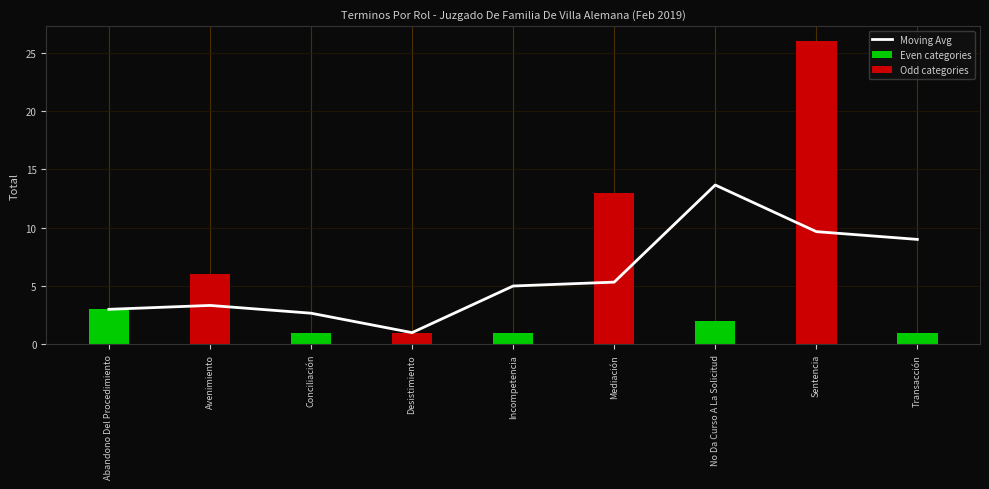

Rank the series at Sentencia from lowest to highest value.

Even categories, Moving Avg, Odd categories